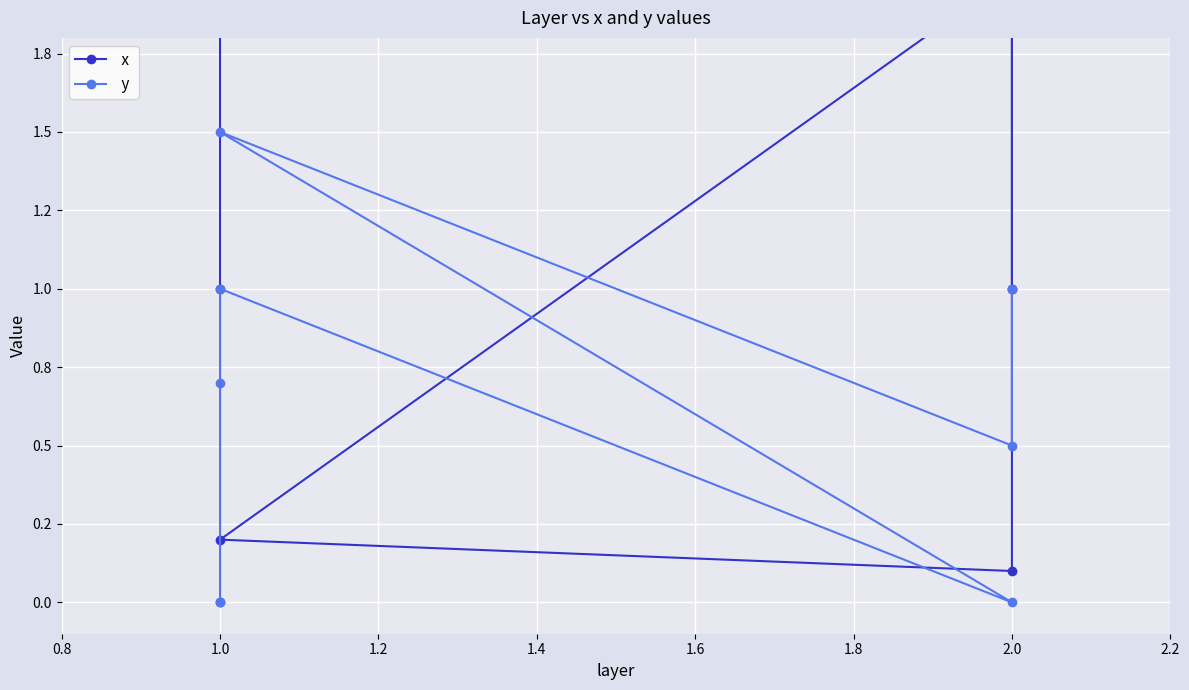

How many values in the  x series are below 1?

3